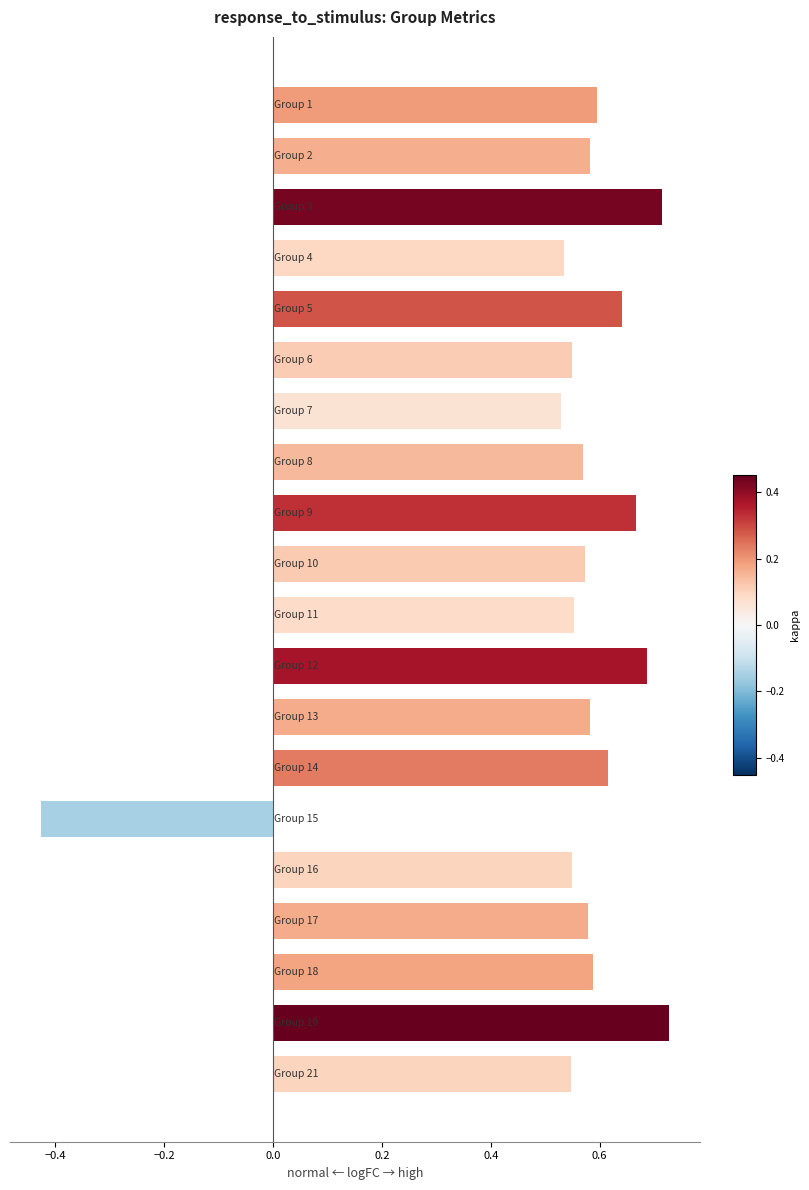

What is the sum of all values?

11.0